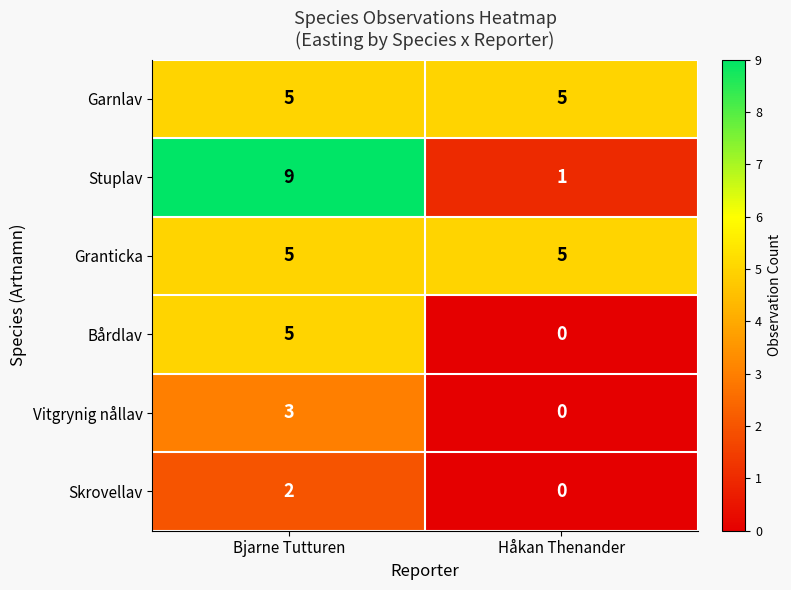

The value of Garnlav at Håkan Thenander is 8. True or false?

False